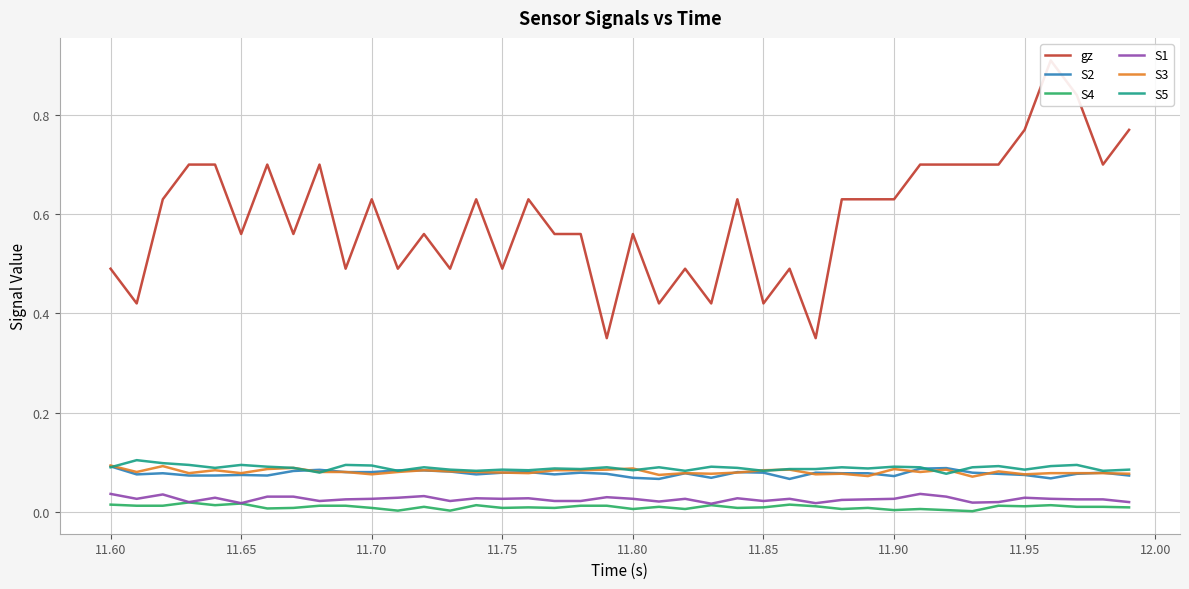

True or false: S4 and S5 intersect in this chart.

False